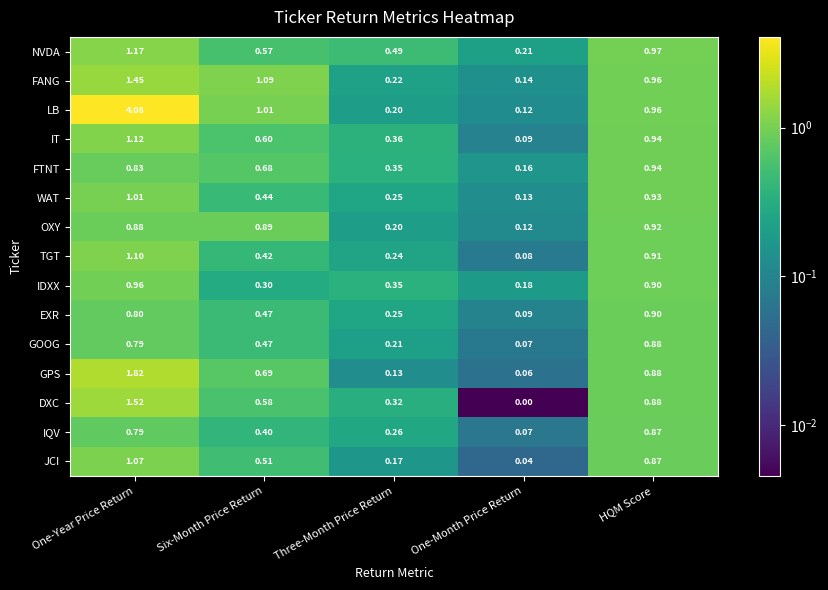

Where is WAT nearest to the value 0?

One-Month Price Return